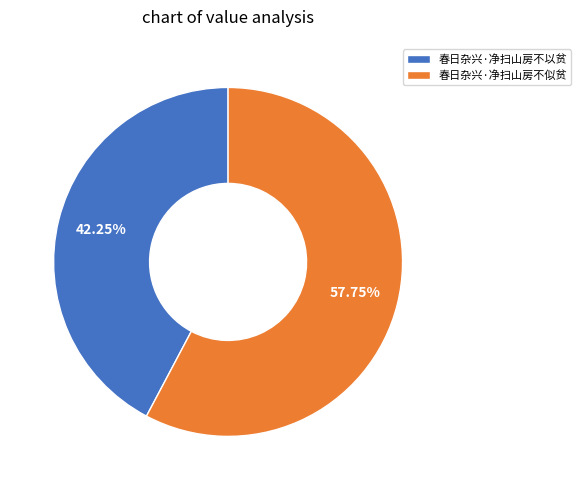

What percentage is the 春日杂兴·净扫山房不似贫 slice, to the nearest percent?

58%